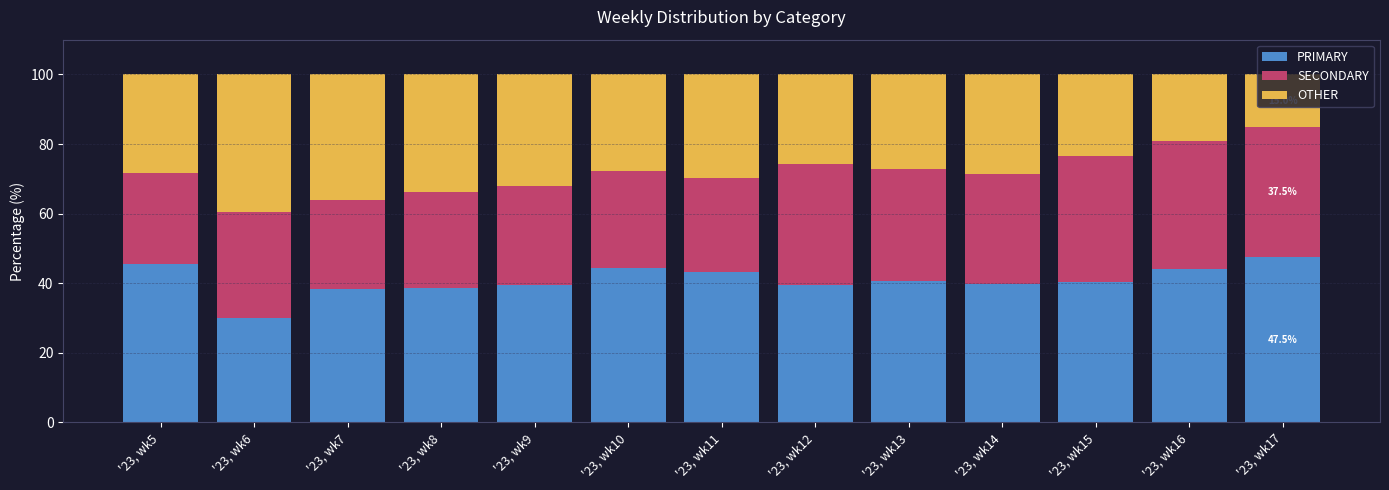

The value of PRIMARY at '23, wk11 is 43.3. True or false?

True